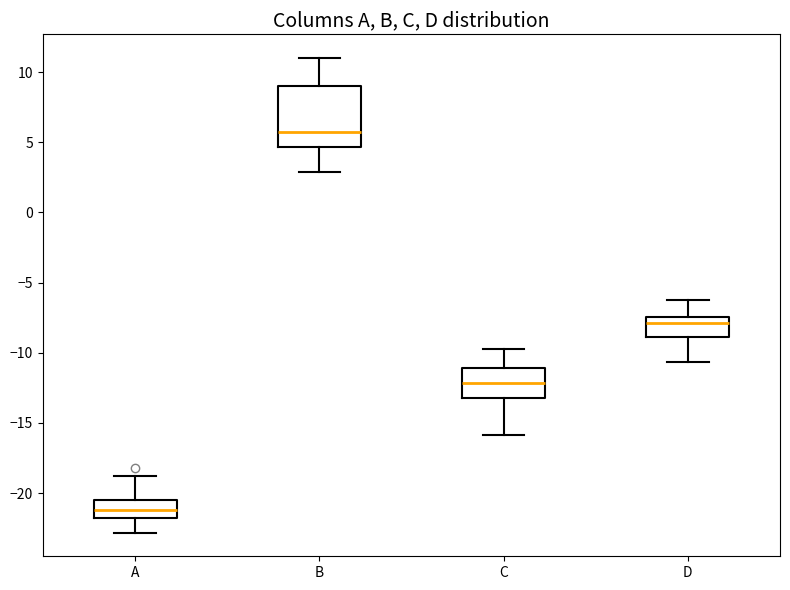

Which box's median line is the lowest?

A